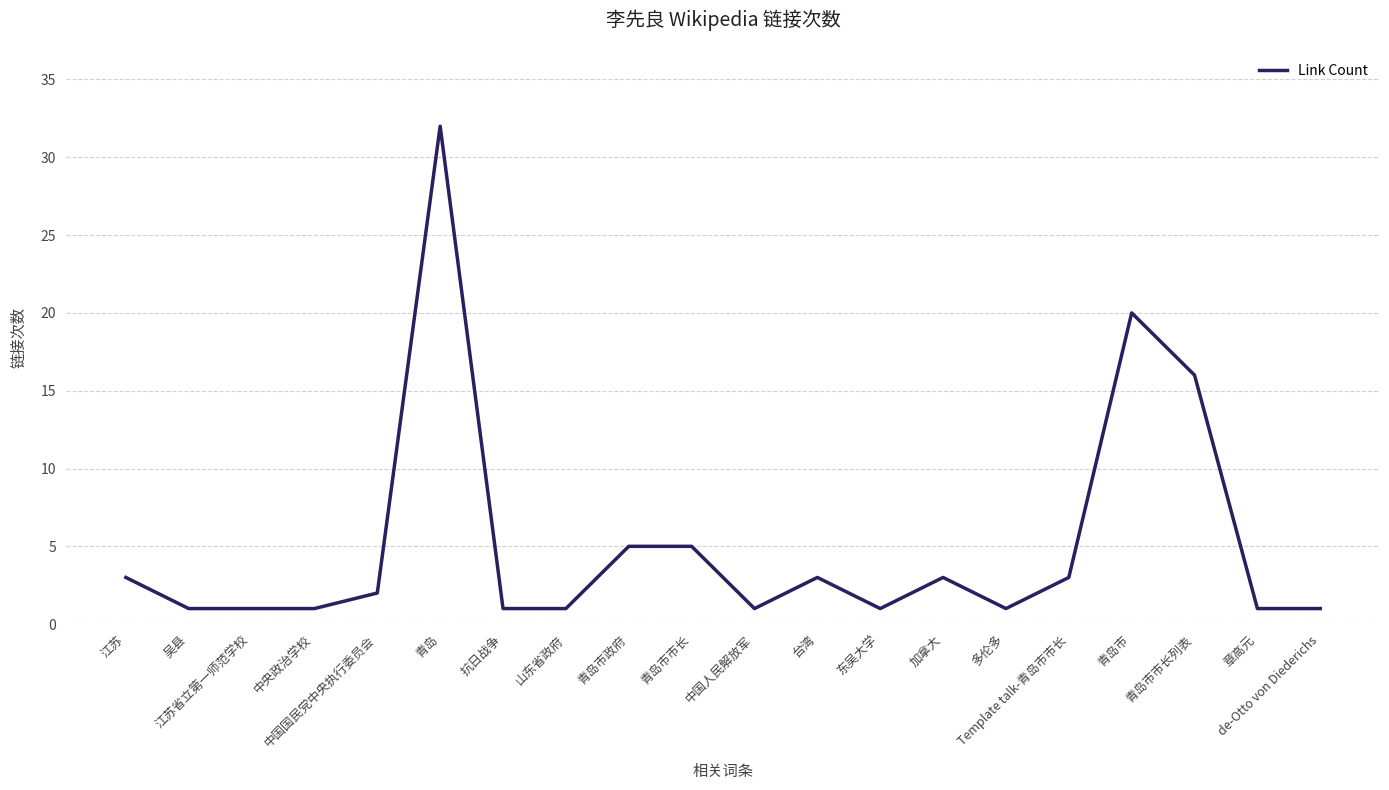

What is the difference between the maximum and minimum values?

31